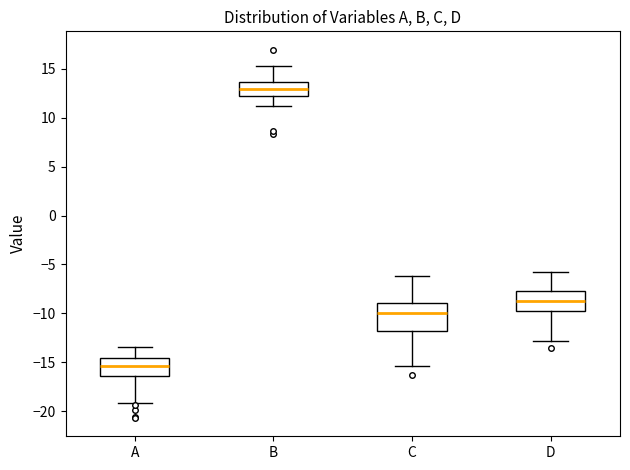

Which box's median line is the lowest?

A